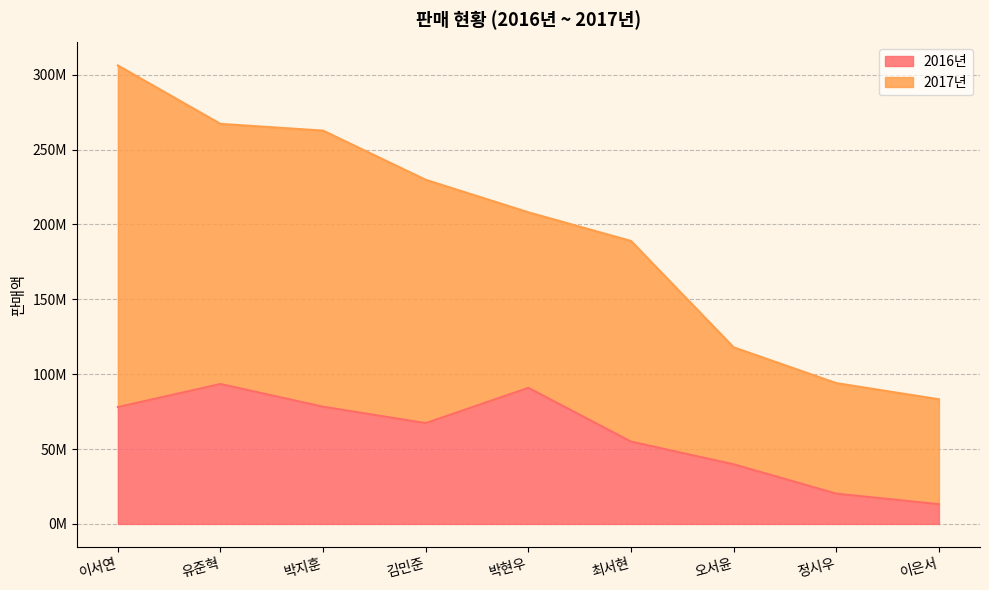

What is the sum of all values?

536103470